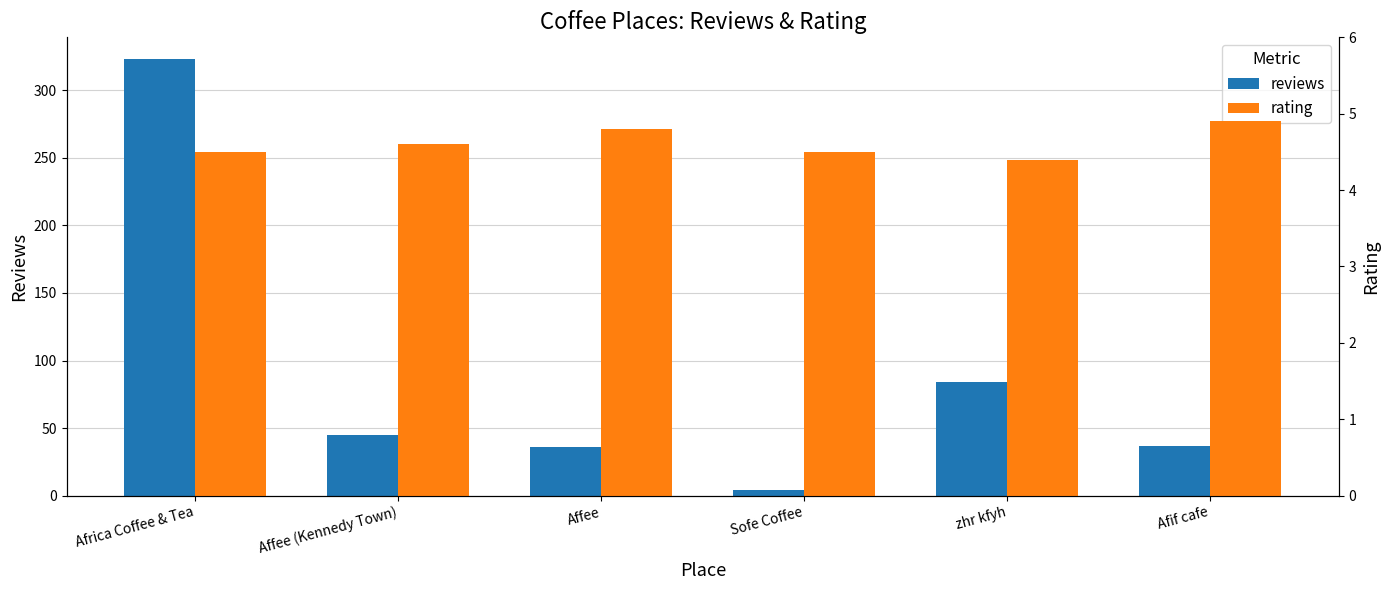

Count the rating values in the range 4 to 5.

6